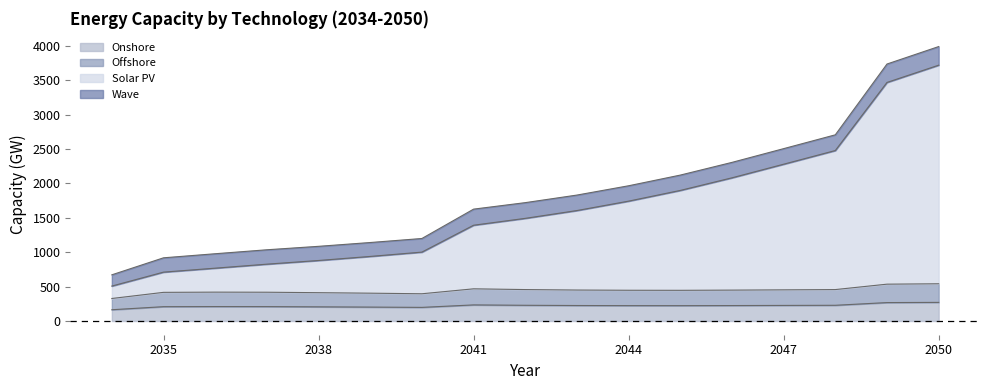

Is it true that Onshore equals 281.5 at 2038?

False